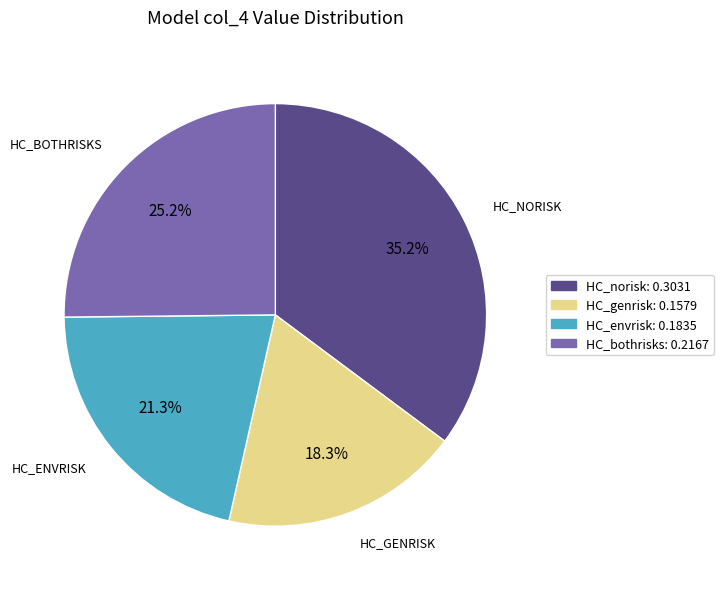

Which slice is the largest?

HC_norisk